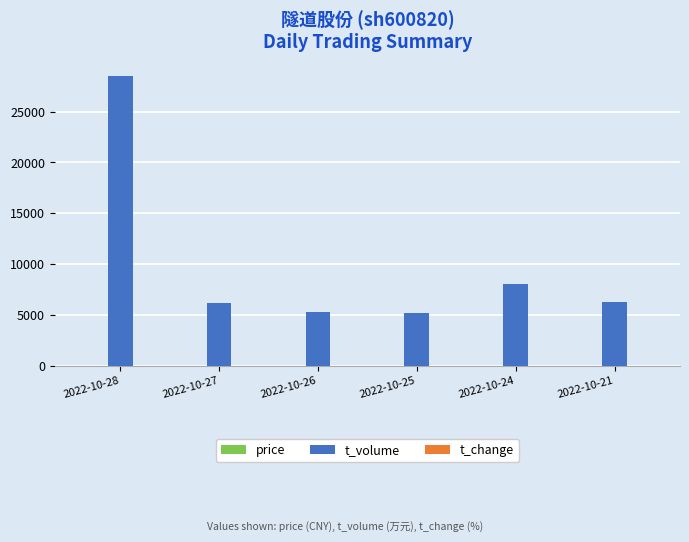

The value of t_volume at 2022-10-28 is 28492.0. True or false?

True